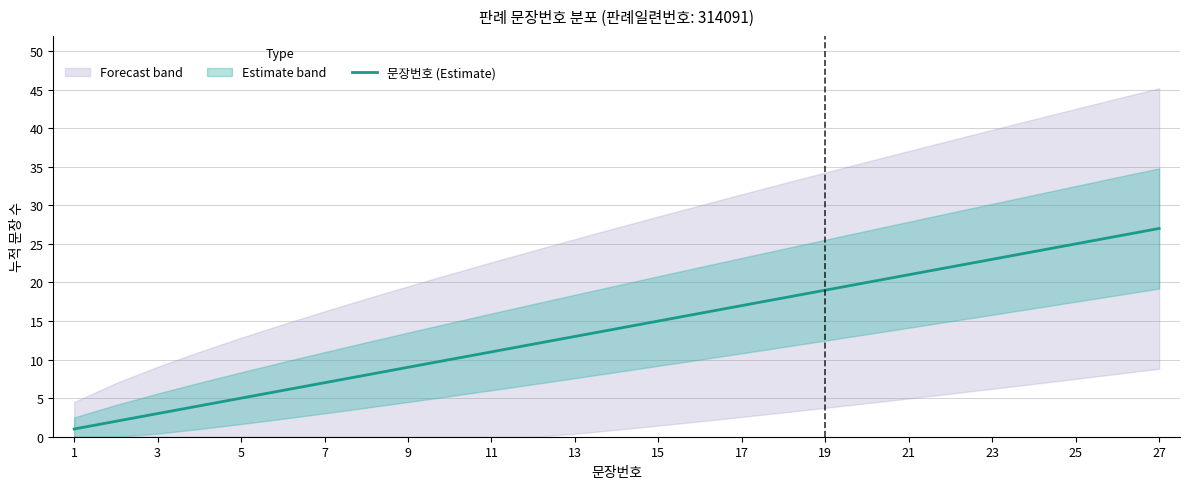

What is the greatest value displayed?

27